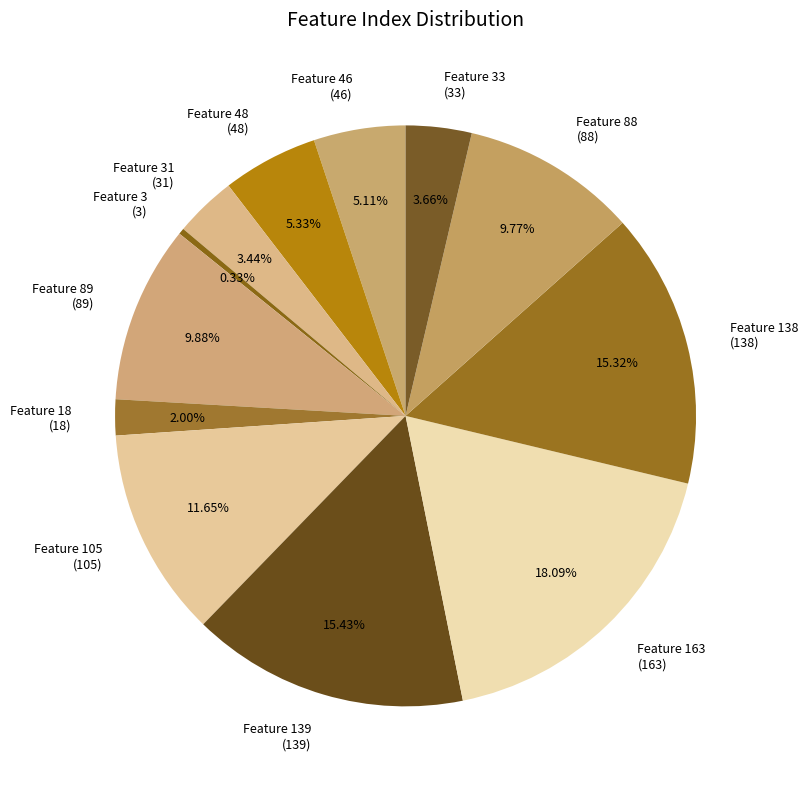

To the nearest percent, what is the difference between the largest and smallest slice percentages?

18%